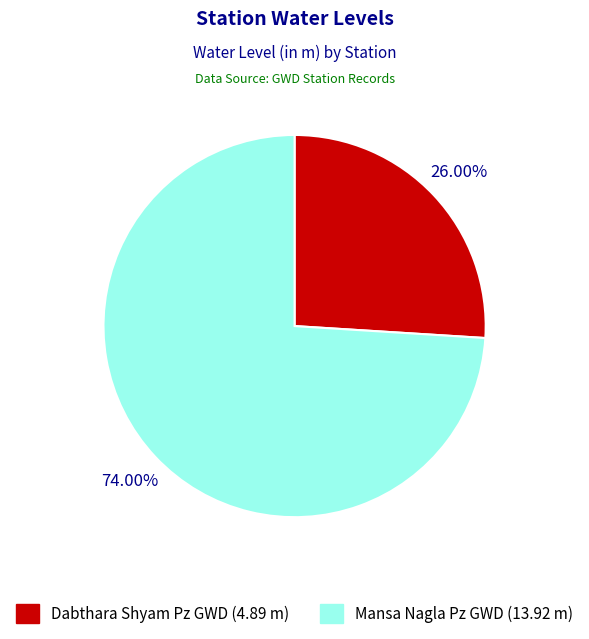

Which category has the biggest portion of the pie?

Mansa Nagla Pz GWD